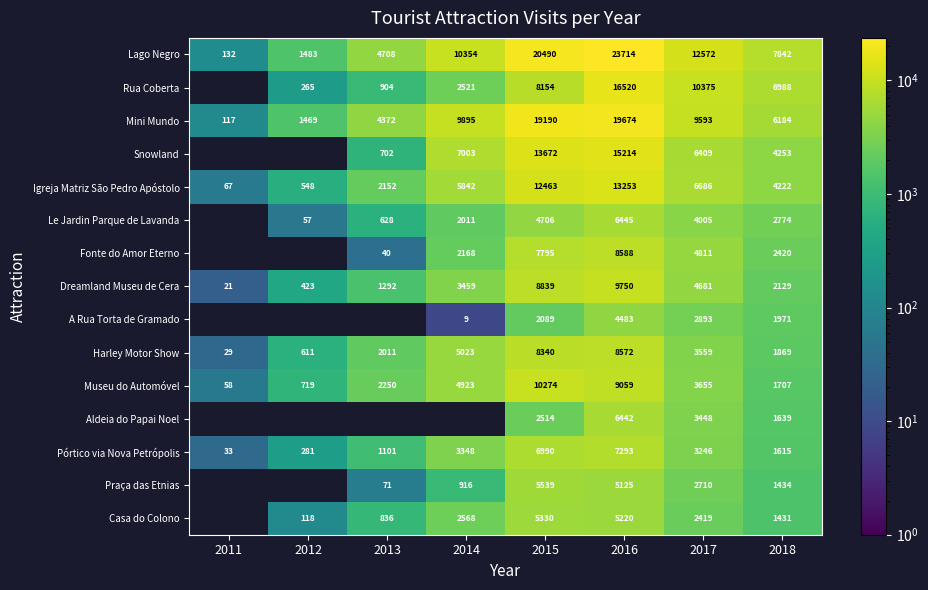

What is the difference between the highest and lowest values at 2018?

6411